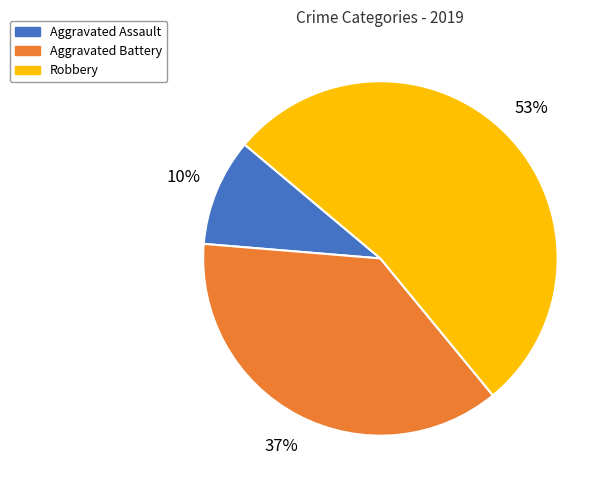

Combined, do Aggravated Assault and Aggravated Battery account for over 50%?

No